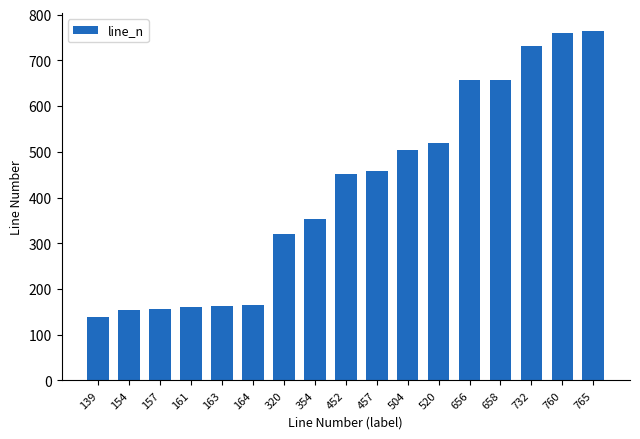

What is the difference between the values at 760 and 164?

596